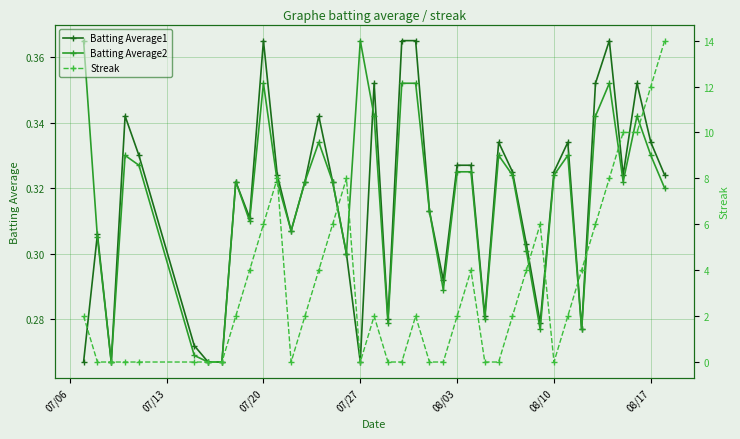

Does the chart display data point markers on the line(s)?

Yes